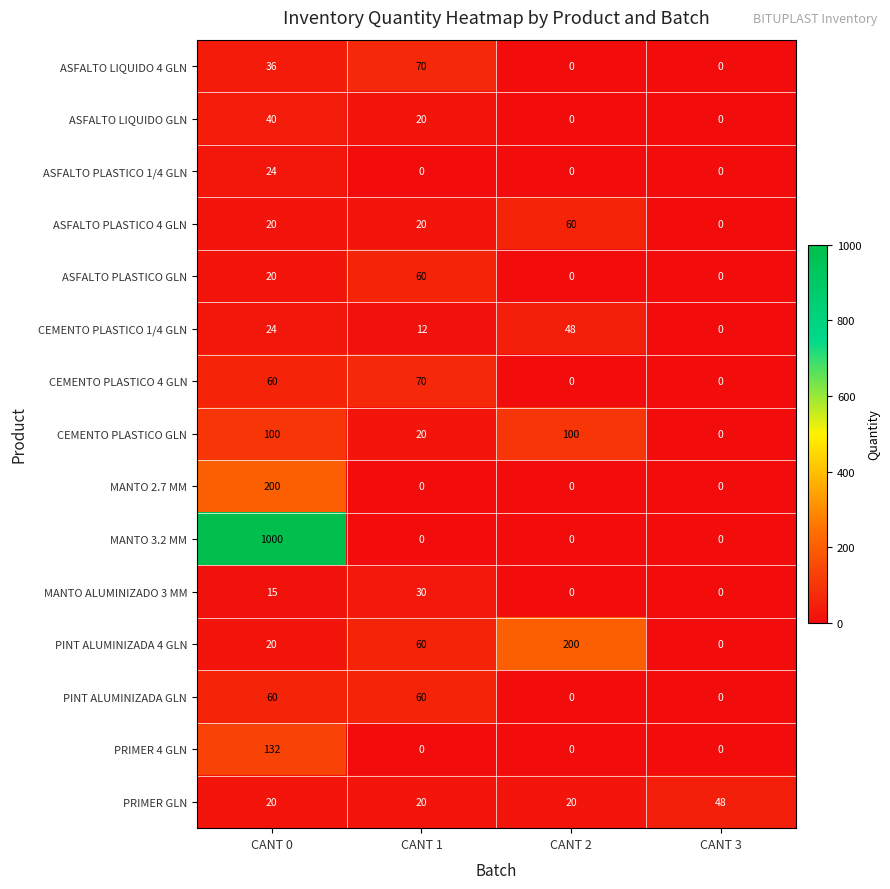

At which category is the sum across all series the highest?

CANT 0